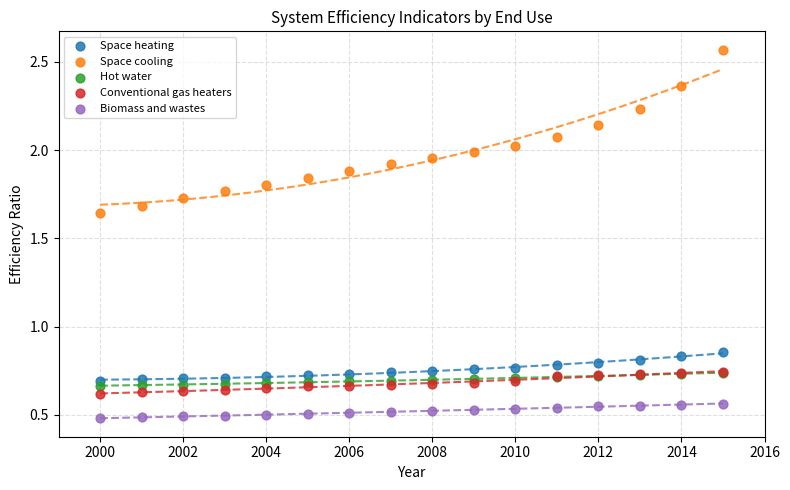

What are all the series names shown in the legend?

Space heating, Space cooling, Hot water, Conventional gas heaters, Biomass and wastes